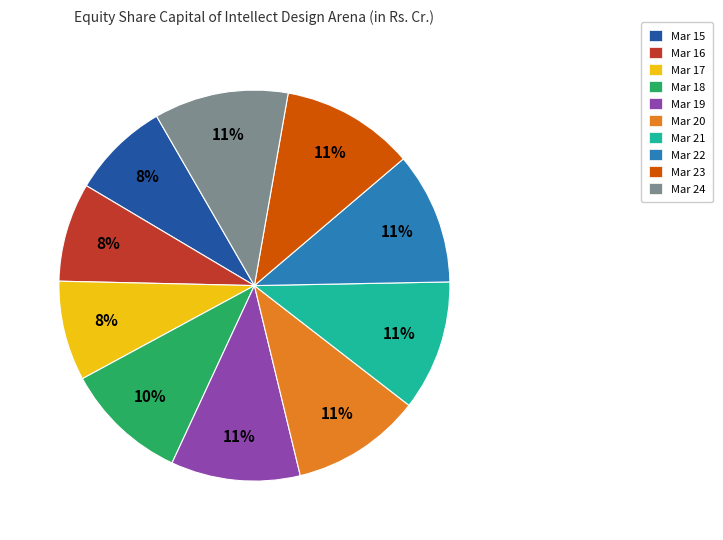

To the nearest percent, what portion does Mar 21 represent?

11%